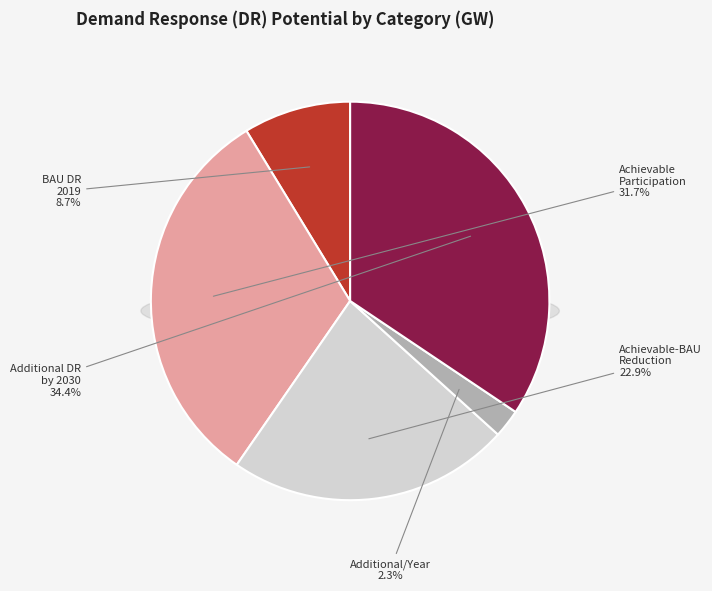

Approximately how many times larger is the value at Achievable Participation, Reduction in Peak Demand (GW) compared to Achievable-BAU Peak Demand Reduction (GW)?

1.4